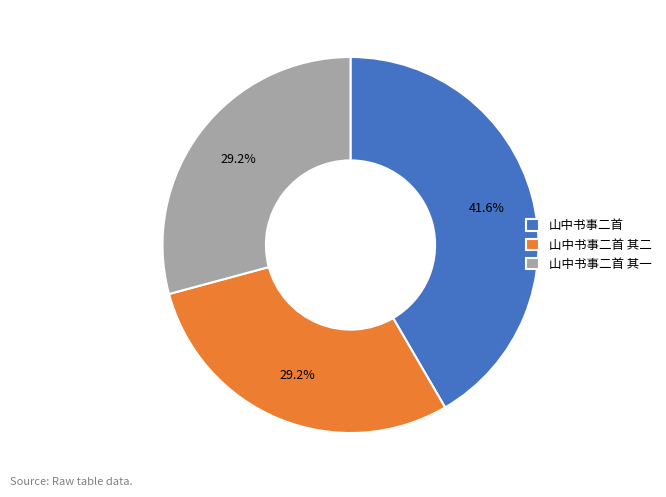

To the nearest percent, what is the difference between the 山中书事二首 其一 and 山中书事二首 slice percentages?

12%